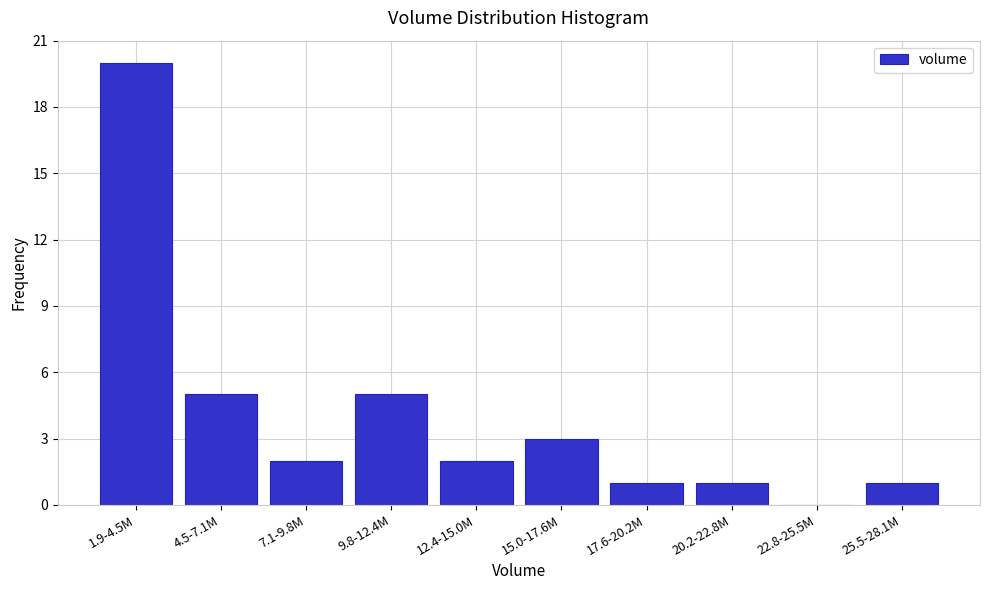

Reading left to right, list all the values displayed in this chart.

1.9-4.5M=20	4.5-7.1M=5	7.1-9.8M=2	9.8-12.4M=5	12.4-15.0M=2	15.0-17.6M=3	17.6-20.2M=1	20.2-22.8M=1	22.8-25.5M=0	25.5-28.1M=1